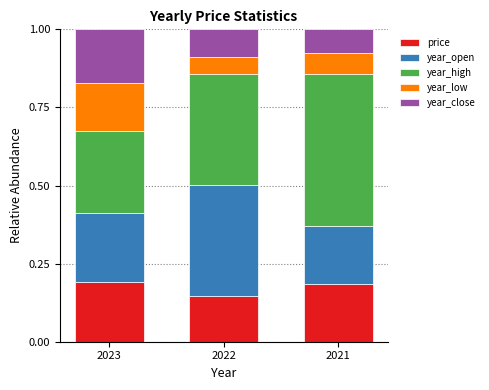

Is it true that price equals 0.2 at 2021?

True